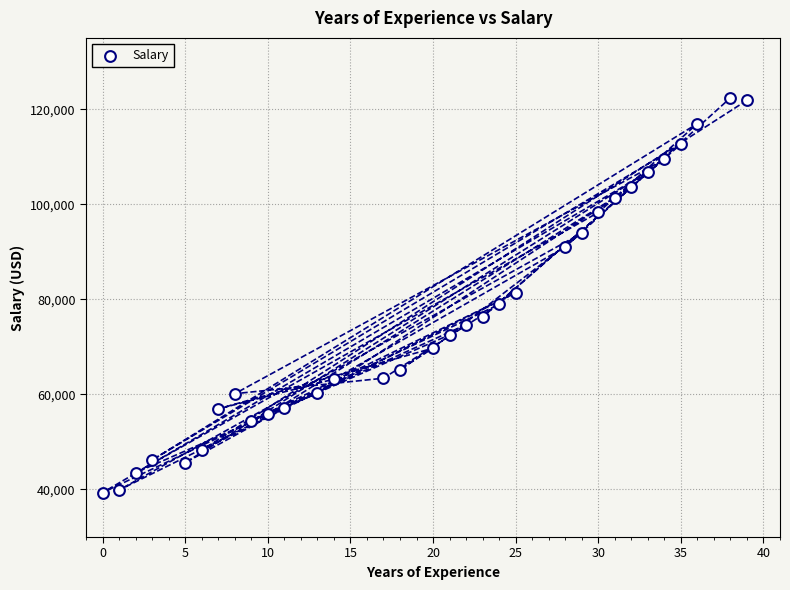

What is the range of Y values (max minus min)?

83048